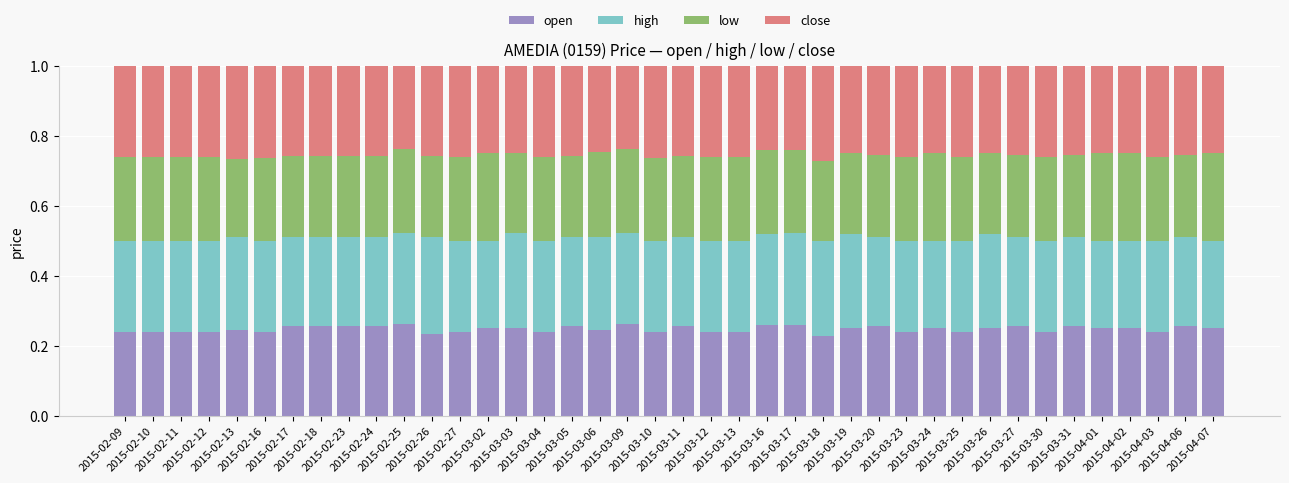

How many open values are between 0 and 1?

40